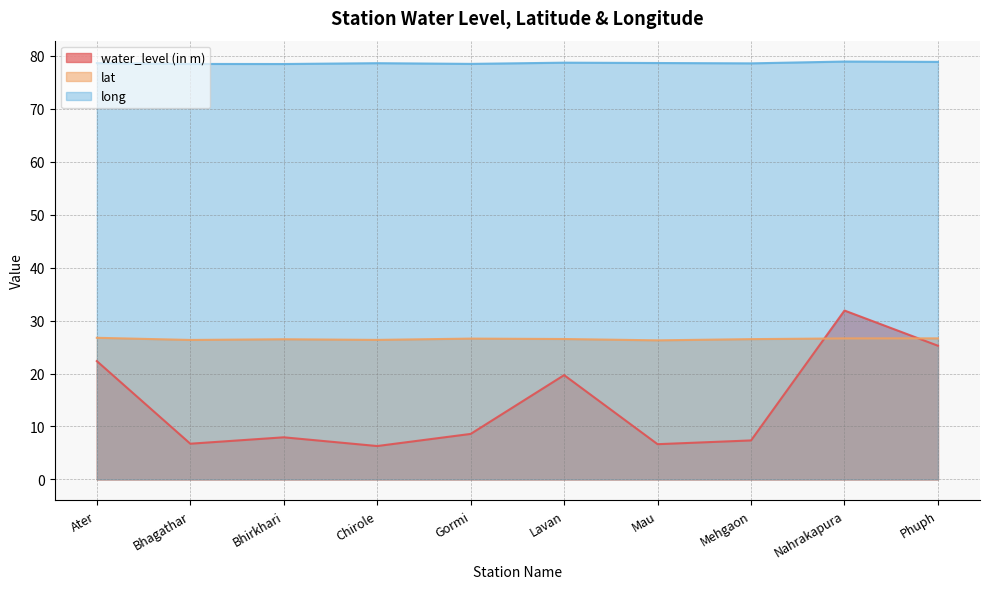

List the series in order of their overall mean, lowest first.

water_level (in m), lat, long